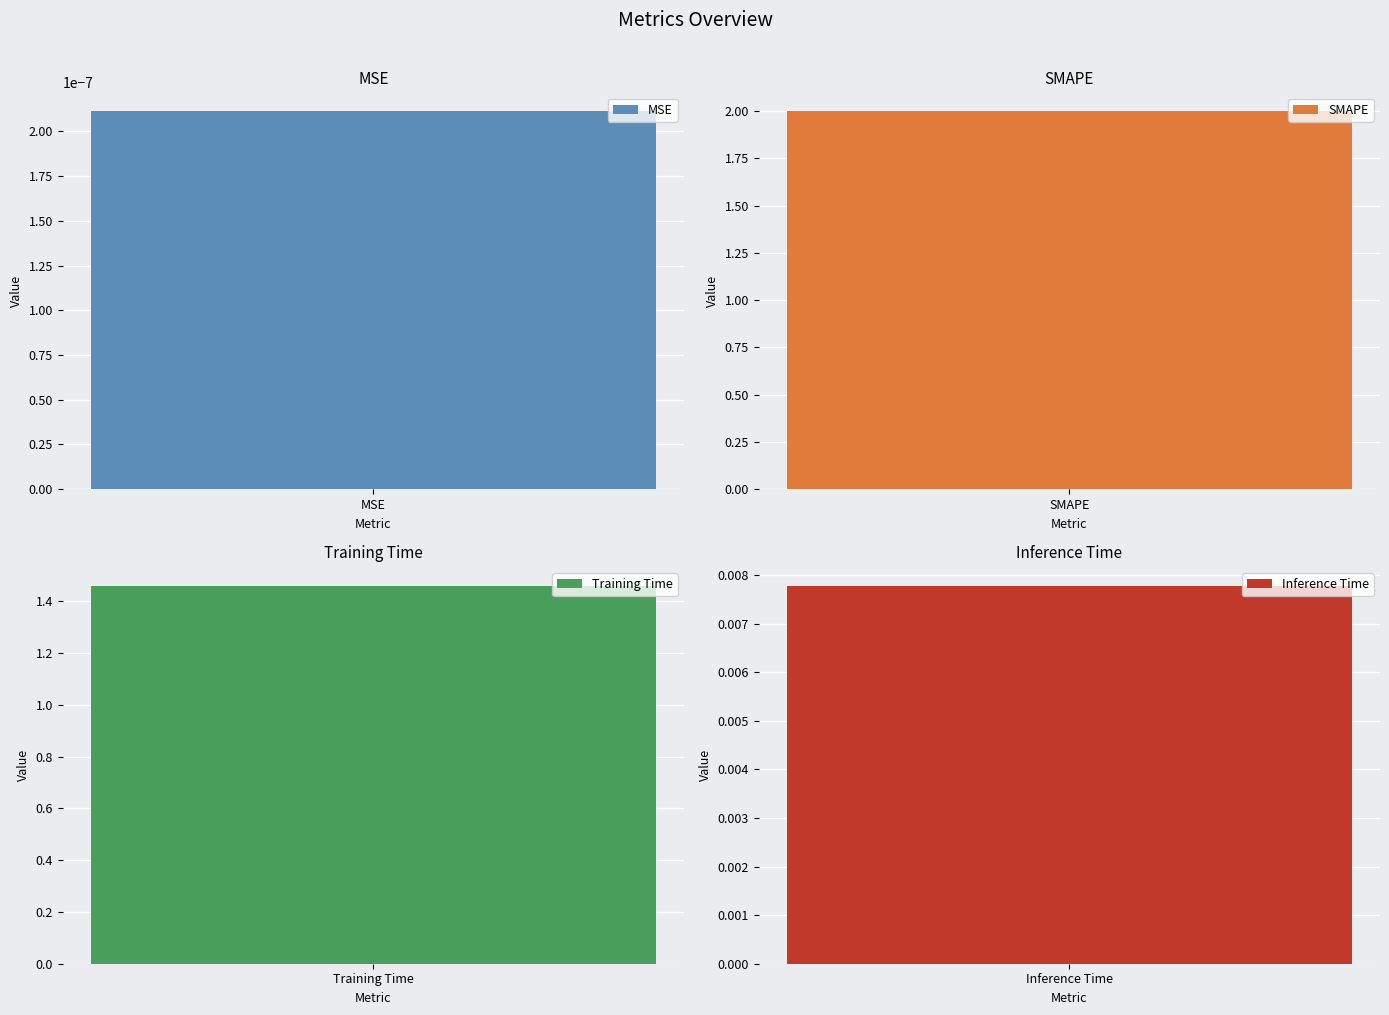

What position from the right is SMAPE?

3